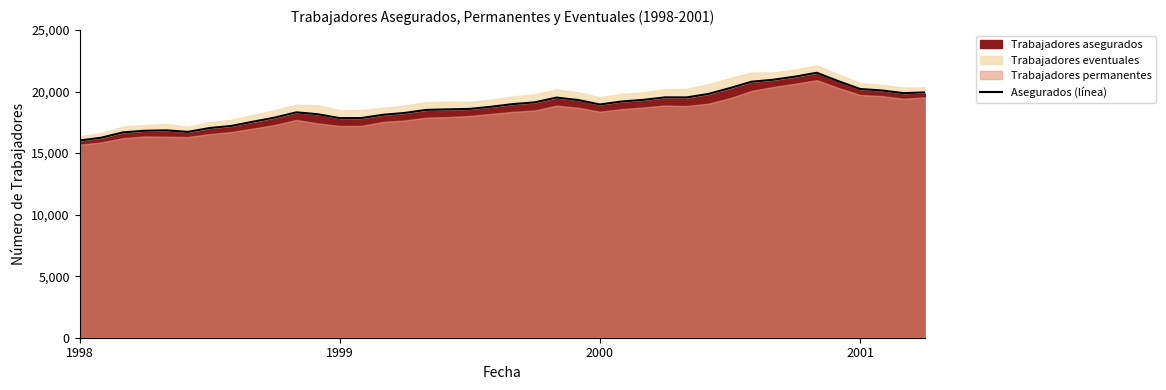

Which has a higher value, 22 or 16?

22